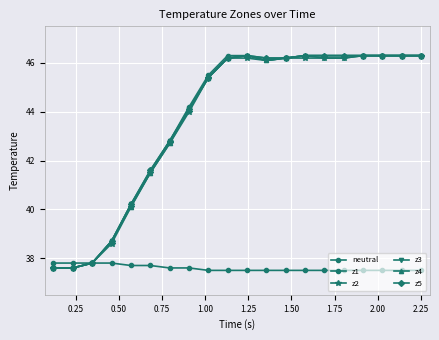

How many lines are shown in the chart?

6